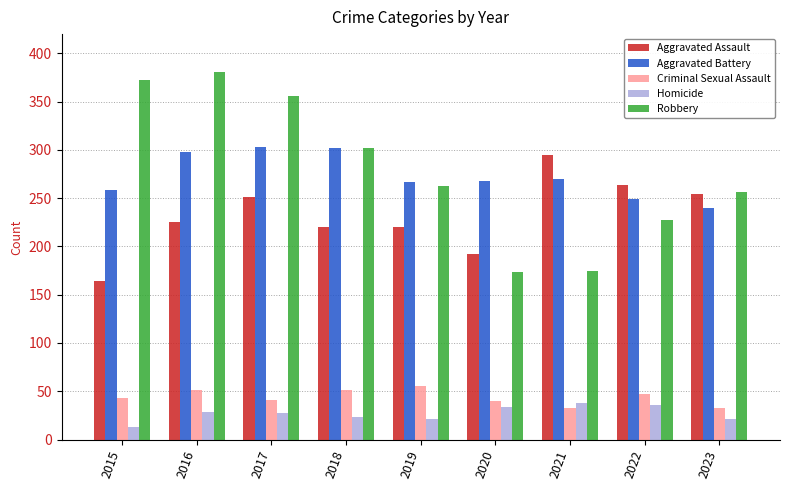

Which series has the largest total across all categories?

Robbery